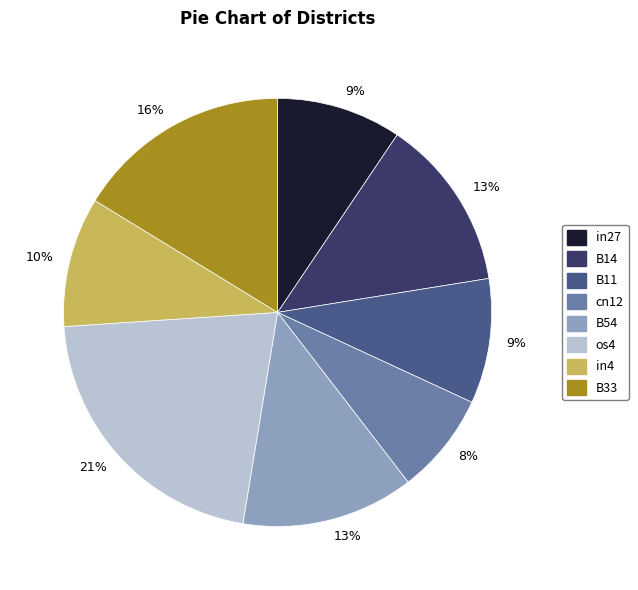

To the nearest percent, what portion does cn12 represent?

8%